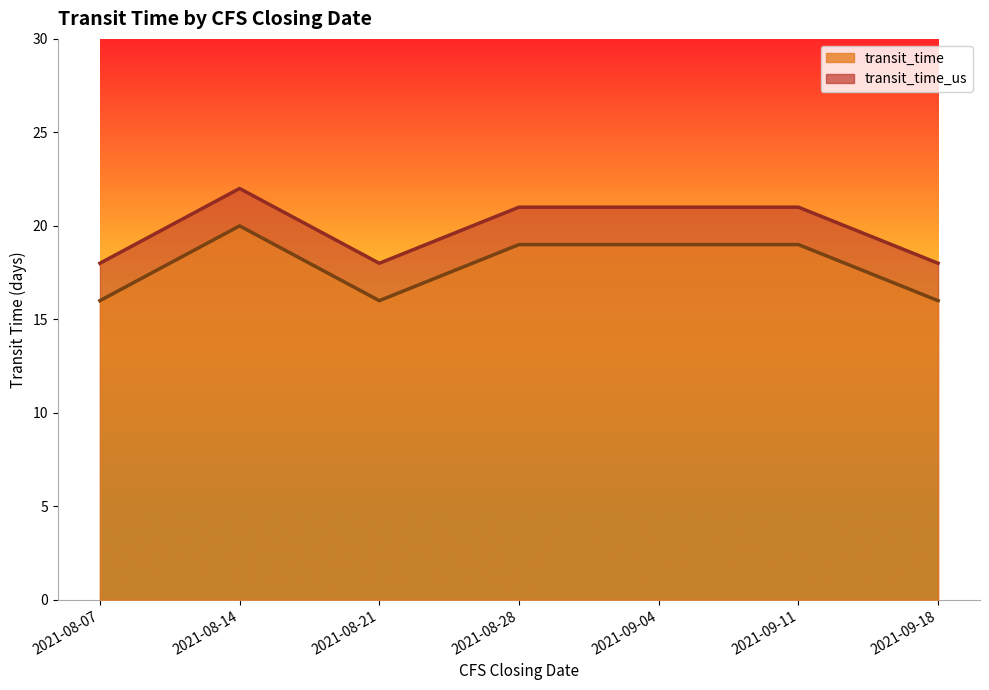

How many categories are shown in the chart?

7